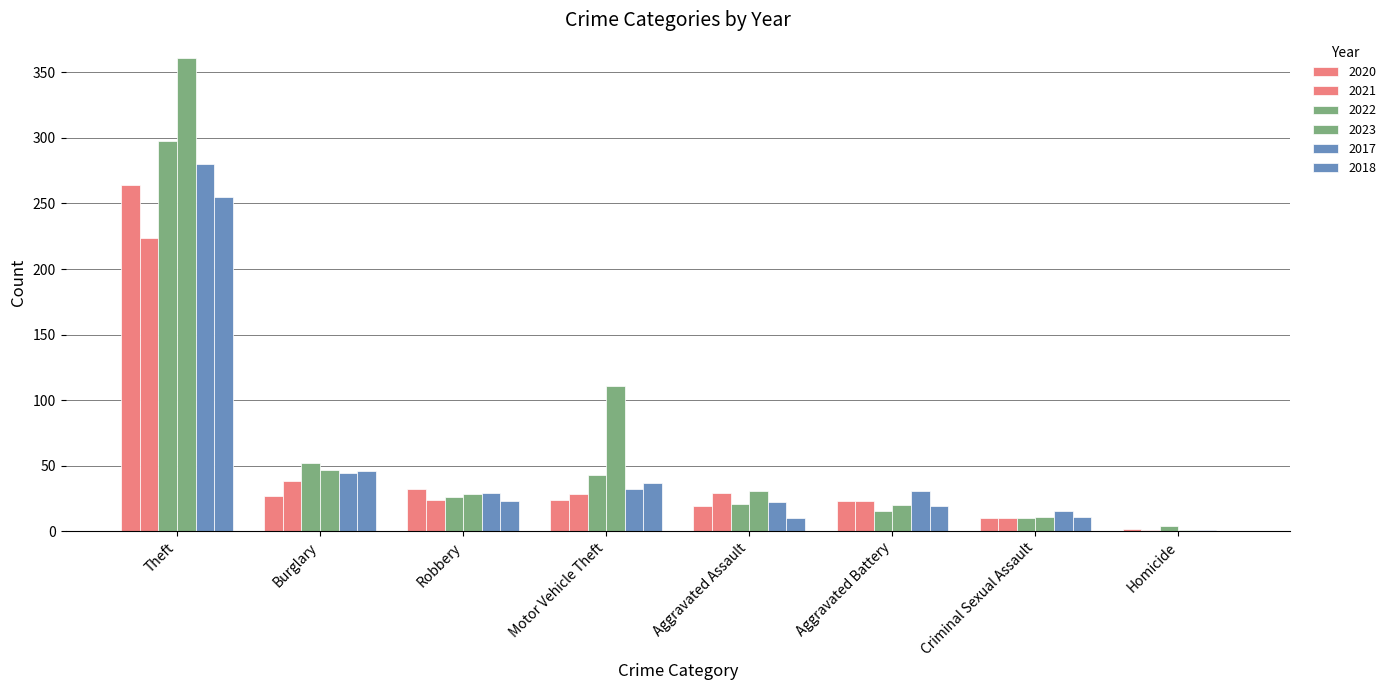

How many groups of bars are there?

8